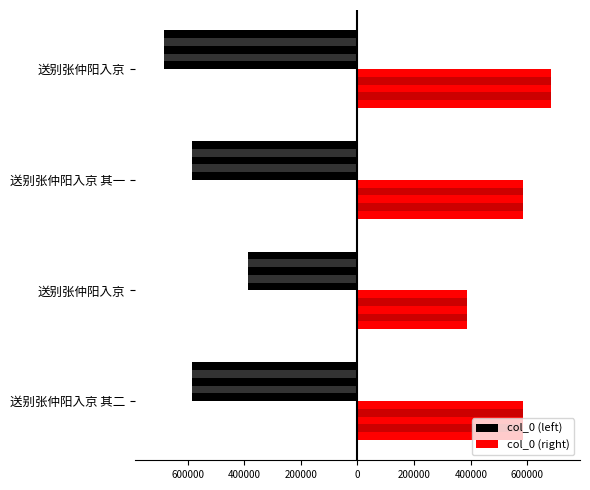

What is the difference between the highest and lowest values at 送别张仲阳入京?

771392